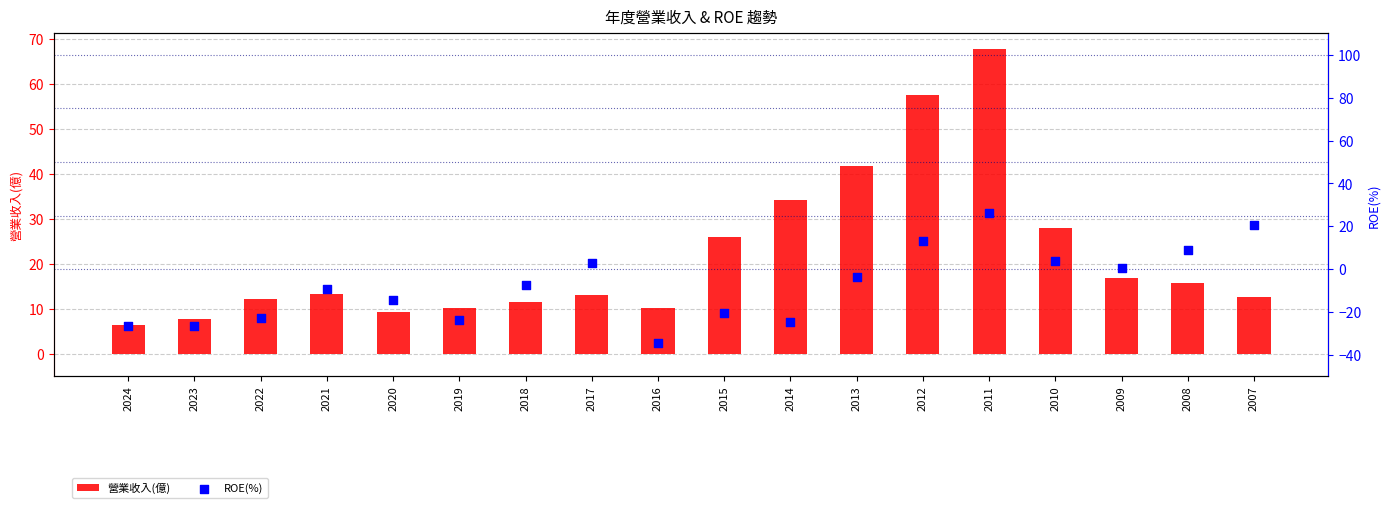

What are all the series names shown in the legend?

營業收入(億), ROE(%)